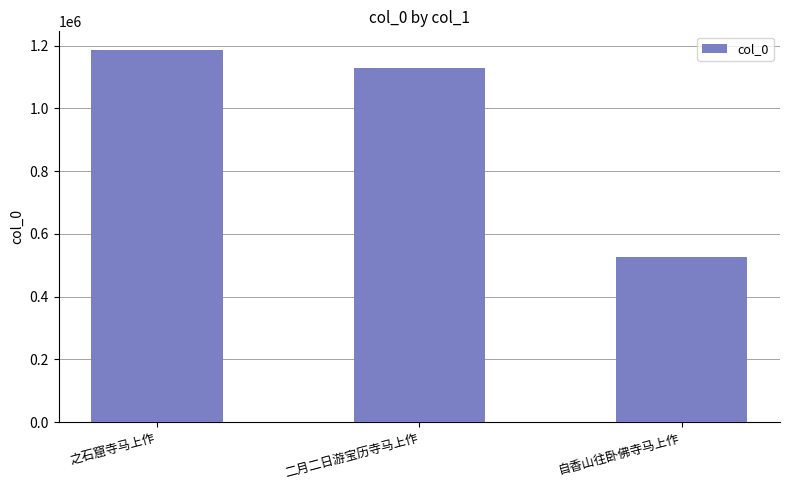

What is the value of the 1st bar from the left?

1186666